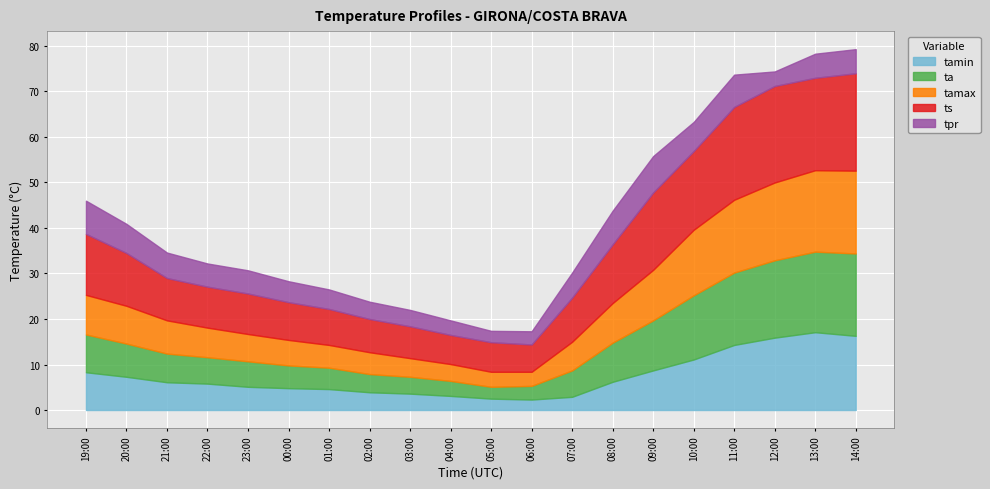

True or false: tamax and tamin cross at least once.

False